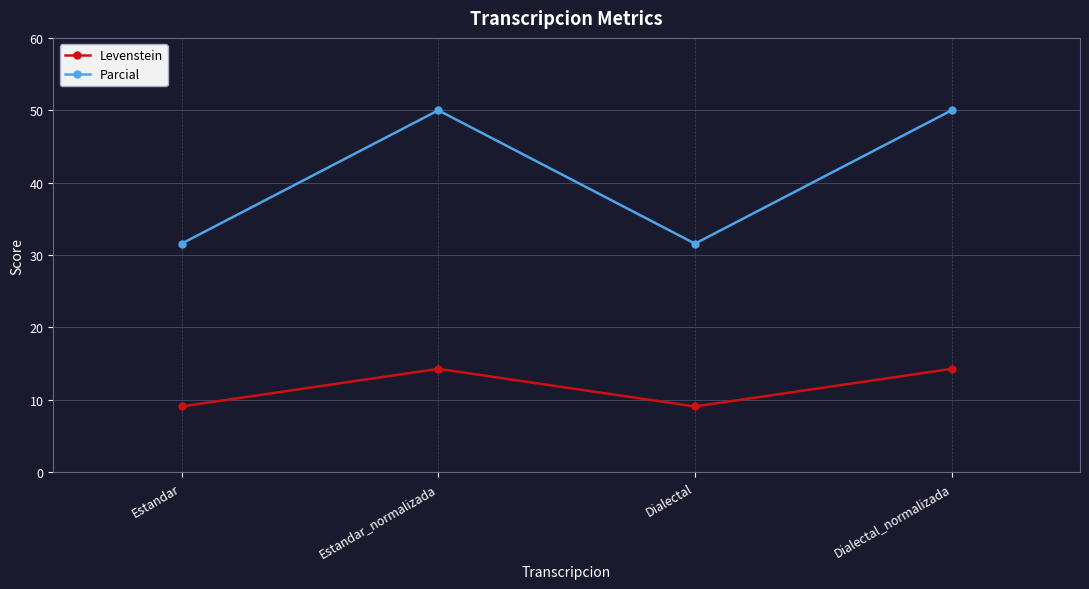

The Parcial series shows 50.0 at Estandar_normalizada. True or false?

True